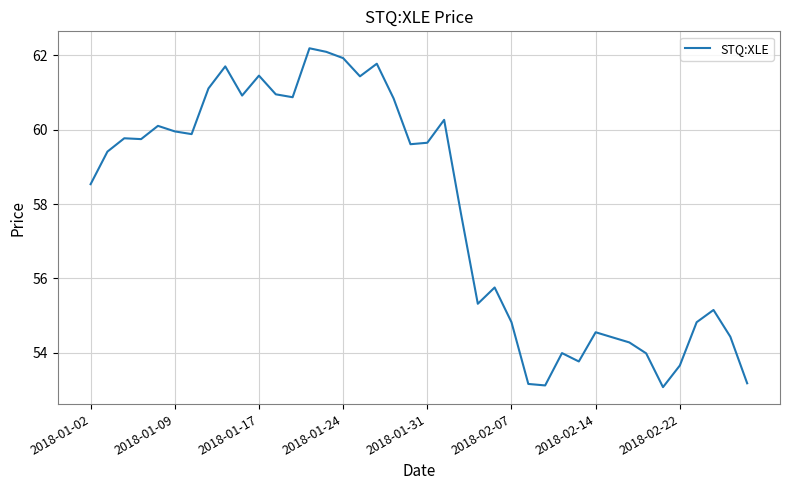

What is the difference between the maximum and minimum values?

9.1